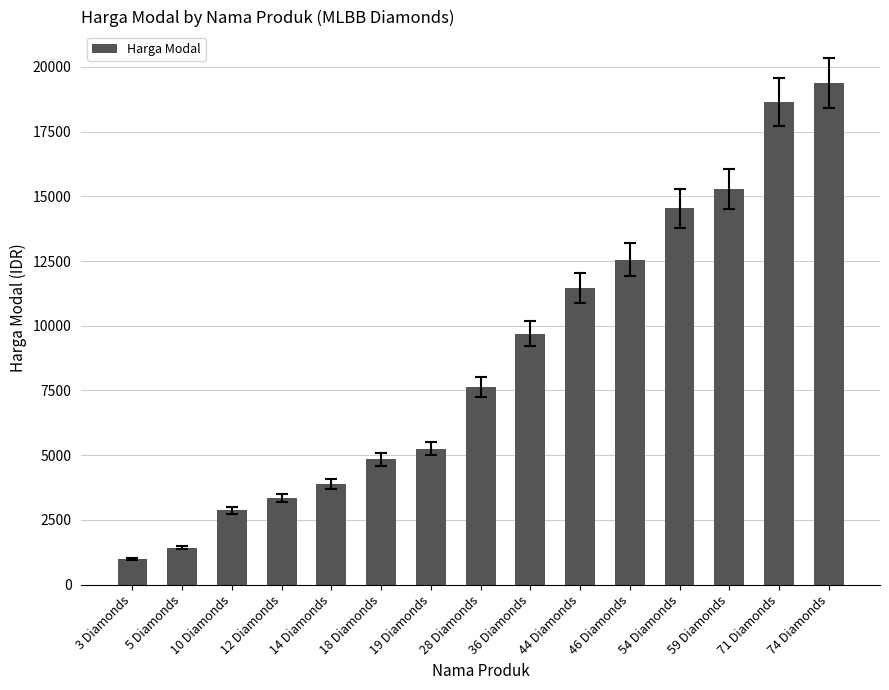

At which label is the value closest to 10184?

36 Diamonds